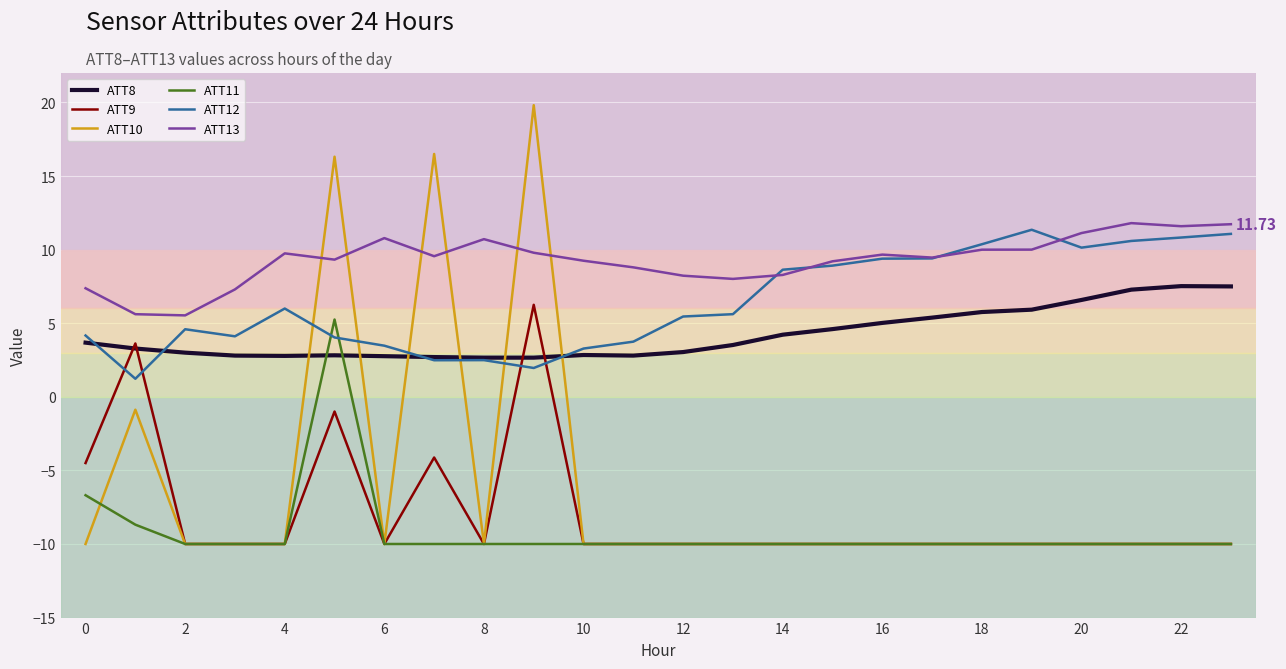

Which series has the widest spread of values?

ATT10